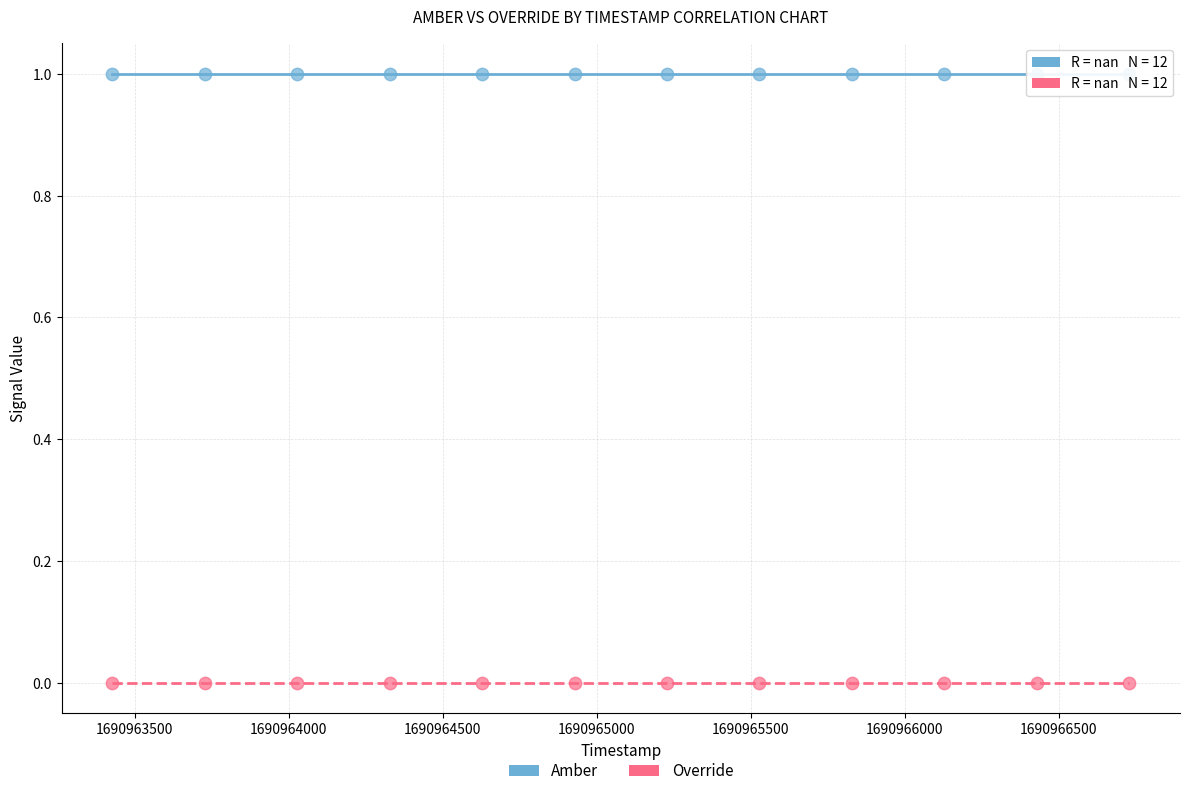

What are all the series names shown in the legend?

Amber, Override